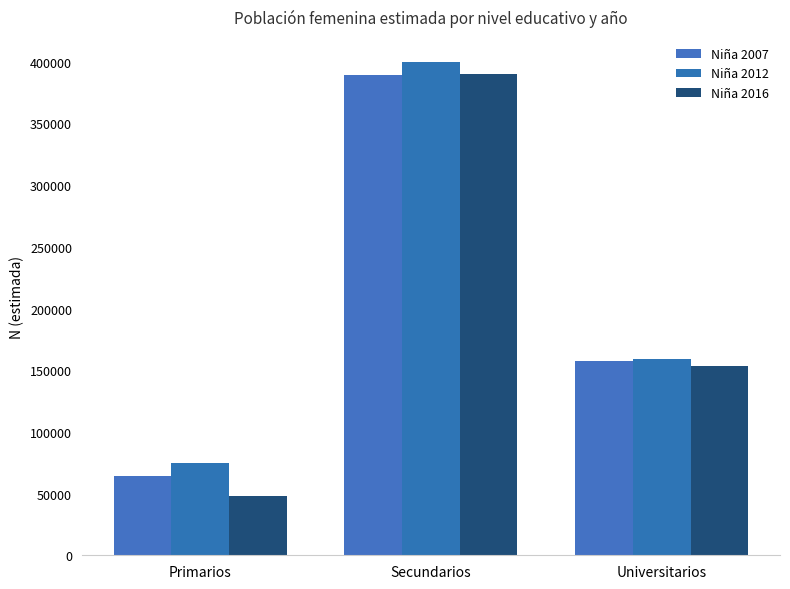

At which label does Niña 2012 reach its minimum?

Primarios